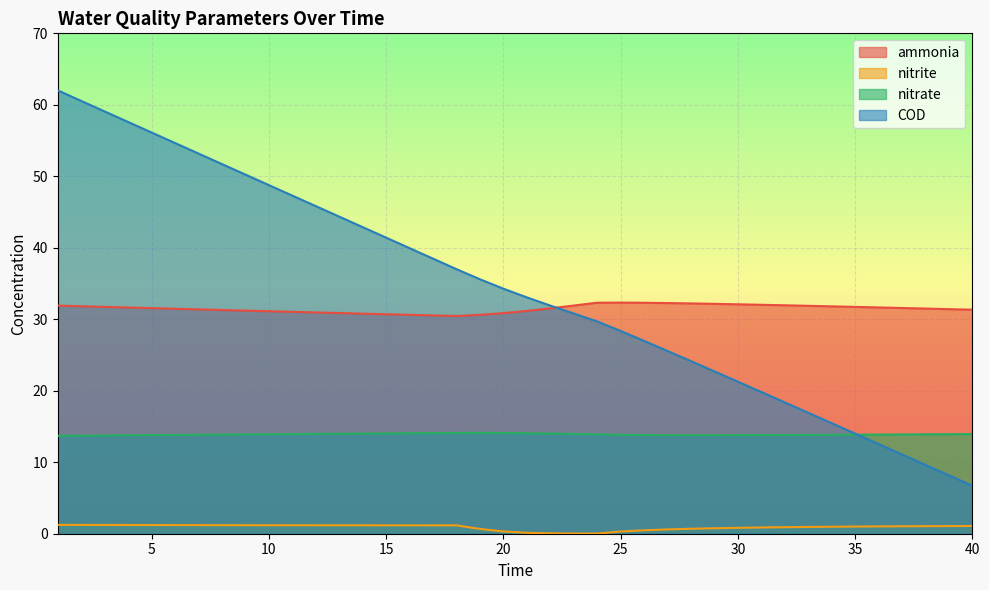

Which category has the lowest value across all series?

24